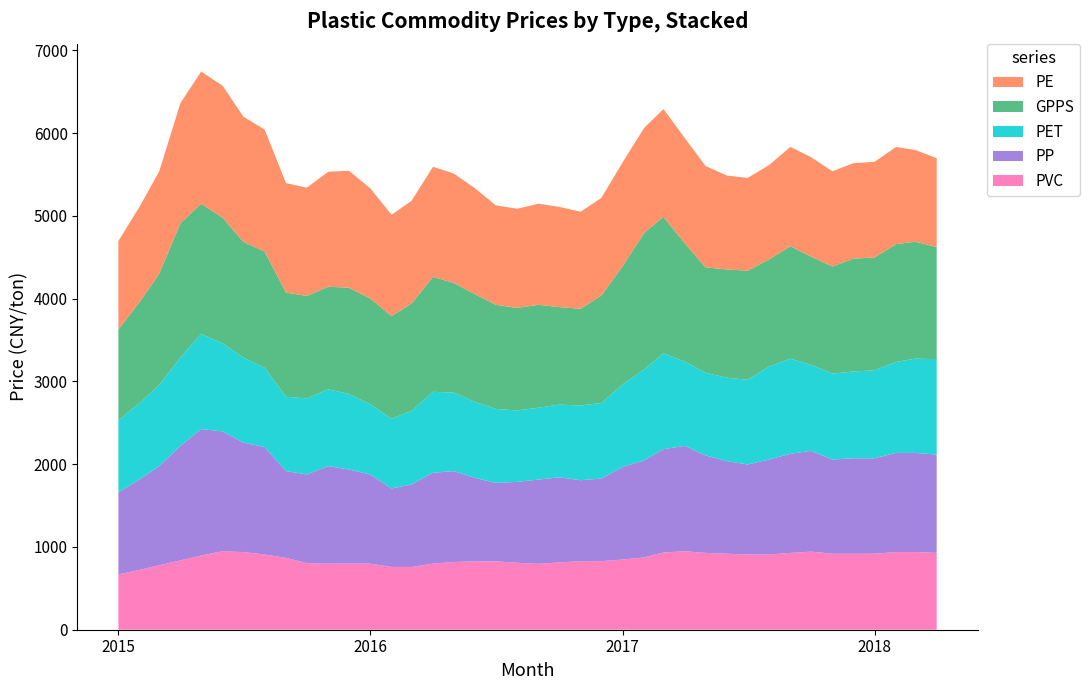

Reading right to left, extract all data points from this chart.

PE: 2018-04=1074.0	2018-03=1108.0	2018-02=1173.7	2018-01=1155.3	2017-12=1153.0	2017-11=1150.7	2017-10=1200.3	2017-09=1200.3	2017-08=1140.3	2017-07=1120.3	2017-06=1134.0	2017-05=1224.7	2017-04=1270.7	2017-03=1302.0	2017-02=1269.7	2017-01=1256.3	2016-12=1178.7	2016-11=1172.3	2016-10=1210.3	2016-09=1221.3	2016-08=1198.0	2016-07=1201.3	2016-06=1279.0	2016-05=1322.3	2016-04=1330.3	2016-03=1240.3	2016-02=1224.7	2016-01=1330.3	2015-12=1412.3	2015-11=1389.0	2015-10=1307.3	2015-09=1322.3	2015-08=1473.7	2015-07=1512.3	2015-06=1593.7	2015-05=1597.0	2015-04=1451.3	2015-03=1237.3	2015-02=1153.2	2015-01=1069.0
GPPS: 2018-04=1353.0	2018-03=1413.0	2018-02=1423.0	2018-01=1363.0	2017-12=1363.0	2017-11=1293.0	2017-10=1308.0	2017-09=1358.0	2017-08=1293.0	2017-07=1318.0	2017-06=1308.0	2017-05=1273.0	2017-04=1428.0	2017-03=1648.0	2017-02=1648.0	2017-01=1428.0	2016-12=1298.0	2016-11=1168.0	2016-10=1178.0	2016-09=1243.0	2016-08=1238.0	2016-07=1258.0	2016-06=1300.0	2016-05=1325.0	2016-04=1388.0	2016-03=1298.0	2016-02=1238.0	2016-01=1278.0	2015-12=1283.0	2015-11=1238.0	2015-10=1238.0	2015-09=1258.0	2015-08=1403.0	2015-07=1398.0	2015-06=1518.0	2015-05=1573.0	2015-04=1623.0	2015-03=1343.0	2015-02=1220.5	2015-01=1098.0
PET: 2018-04=1153.0	2018-03=1138.0	2018-02=1098.0	2018-01=1063.0	2017-12=1048.0	2017-11=1038.0	2017-10=1038.0	2017-09=1148.0	2017-08=1123.0	2017-07=1023.0	2017-06=1008.0	2017-05=998.0	2017-04=1018.0	2017-03=1158.0	2017-02=1098.0	2017-01=998.0	2016-12=913.0	2016-11=903.0	2016-10=878.0	2016-09=868.0	2016-08=863.0	2016-07=893.0	2016-06=918.0	2016-05=948.0	2016-04=978.0	2016-03=888.0	2016-02=843.0	2016-01=848.0	2015-12=913.0	2015-11=928.0	2015-10=918.0	2015-09=898.0	2015-08=958.0	2015-07=1028.0	2015-06=1063.0	2015-05=1148.0	2015-04=1068.0	2015-03=978.0	2015-02=923.0	2015-01=868.0
PP: 2018-04=1188.0	2018-03=1198.0	2018-02=1198.0	2018-01=1153.0	2017-12=1153.0	2017-11=1138.0	2017-10=1218.0	2017-09=1198.0	2017-08=1148.0	2017-07=1088.0	2017-06=1118.0	2017-05=1178.0	2017-04=1273.0	2017-03=1248.0	2017-02=1173.0	2017-01=1118.0	2016-12=998.0	2016-11=978.0	2016-10=1028.0	2016-09=1018.0	2016-08=978.0	2016-07=948.0	2016-06=1008.0	2016-05=1098.0	2016-04=1098.0	2016-03=998.0	2016-02=948.0	2016-01=1078.0	2015-12=1138.0	2015-11=1178.0	2015-10=1073.0	2015-09=1048.0	2015-08=1298.0	2015-07=1323.0	2015-06=1448.0	2015-05=1528.0	2015-04=1383.0	2015-03=1198.0	2015-02=1095.0	2015-01=993.0
PVC: 2018-04=928.0	2018-03=938.0	2018-02=938.0	2018-01=918.0	2017-12=918.0	2017-11=918.0	2017-10=943.0	2017-09=928.0	2017-08=908.0	2017-07=908.0	2017-06=918.0	2017-05=928.0	2017-04=948.0	2017-03=933.0	2017-02=873.0	2017-01=848.0	2016-12=828.0	2016-11=828.0	2016-10=813.0	2016-09=796.0	2016-08=808.0	2016-07=826.0	2016-06=826.0	2016-05=818.0	2016-04=798.0	2016-03=758.0	2016-02=758.0	2016-01=798.0	2015-12=798.0	2015-11=798.0	2015-10=803.0	2015-09=868.0	2015-08=908.0	2015-07=938.0	2015-06=948.0	2015-05=896.0	2015-04=838.0	2015-03=778.0	2015-02=723.0	2015-01=668.0